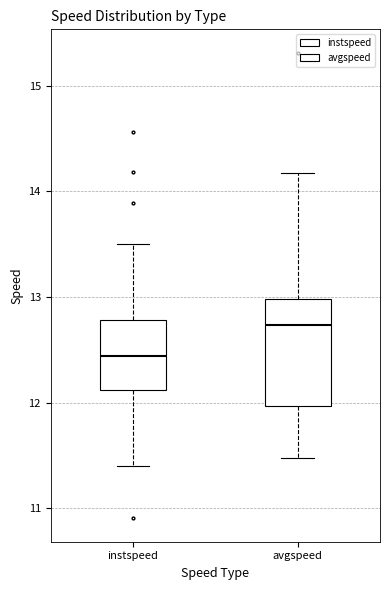

Reading left to right, transcribe this box plot: for each box, give where its median line is, the range the box spans, and where its two whiskers end, as read against the y-axis. The values are not printed on the chart, so give them approximately, as read against the axis.

instspeed: median 12.4, box 12.1 to 12.8, whiskers 11.4 to 13.5
avgspeed: median 12.7, box 12.0 to 13.0, whiskers 11.5 to 14.2